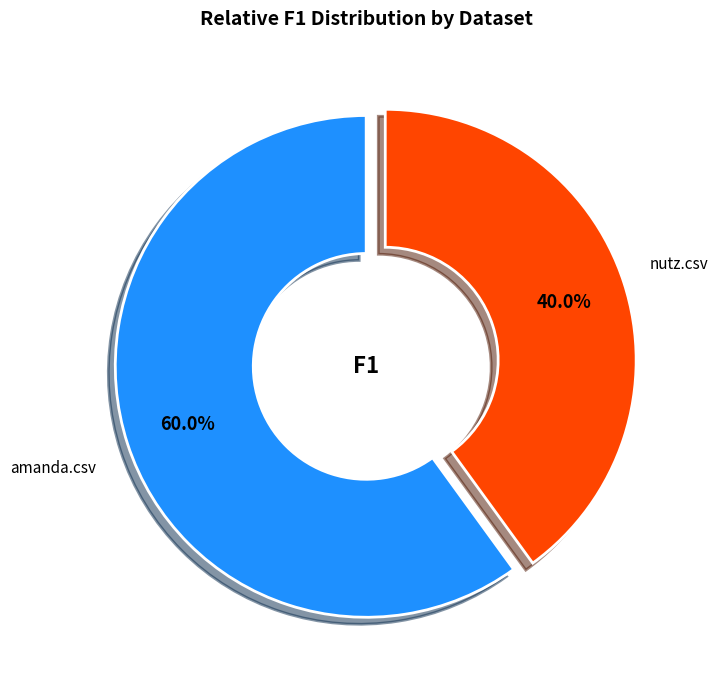

Which has a higher value, amanda.csv or nutz.csv?

amanda.csv